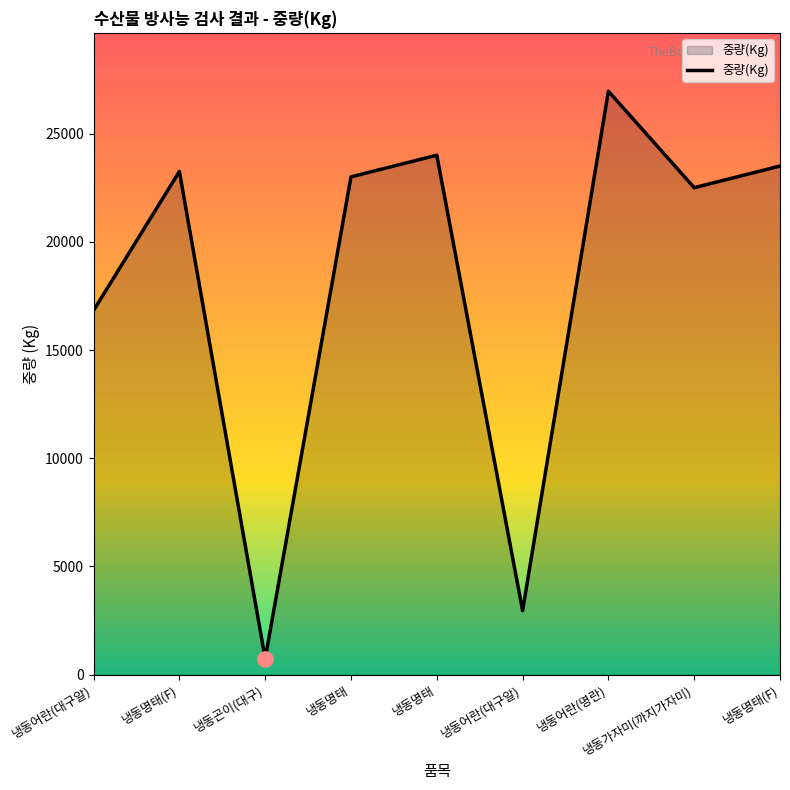

Between 냉동명태(F) and 냉동어란(대구알), which is larger?

냉동명태(F)